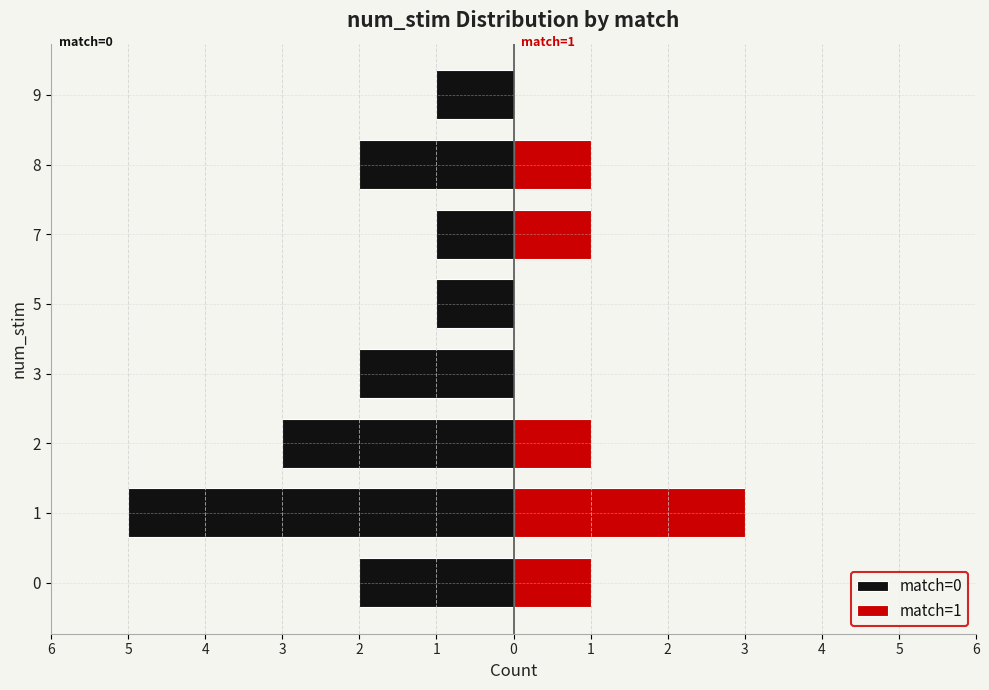

What is the average value of the match=1 series?

1